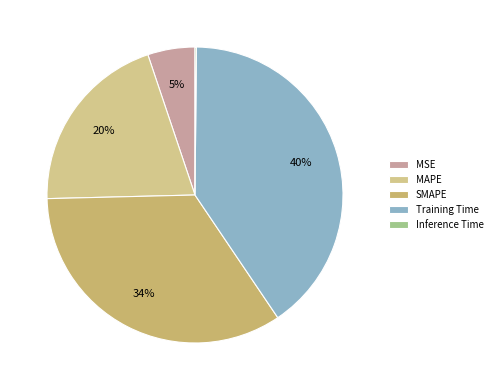

Count the number of slices in the pie.

5